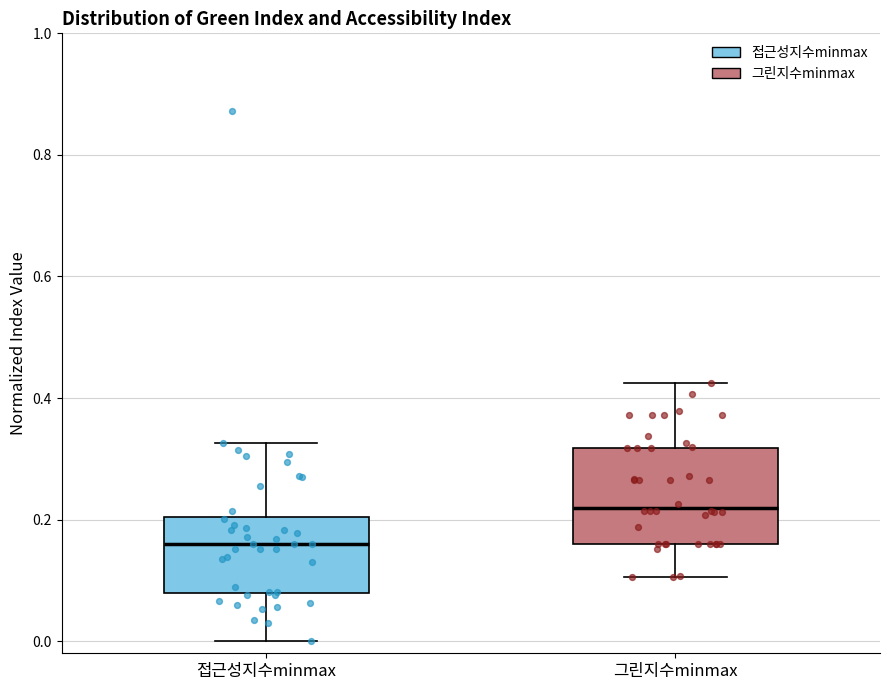

Which box is the tallest, from its lower edge to its upper edge?

그린지수minmax